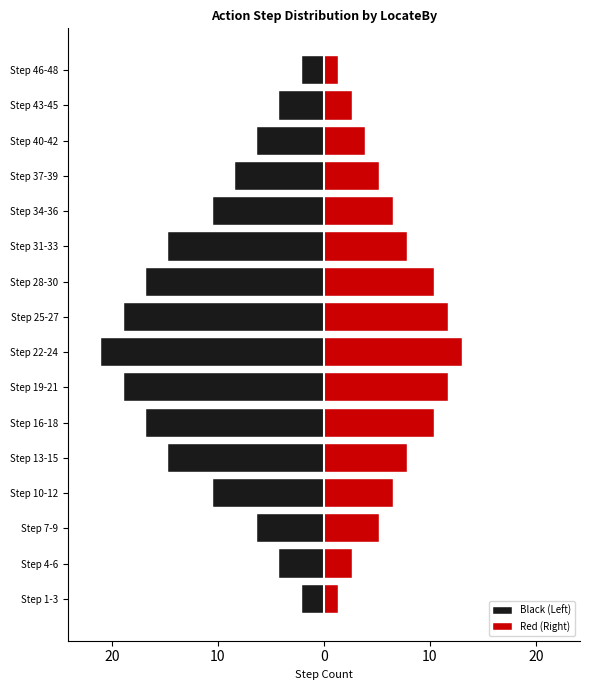

What is the sum of the Black (Left) values at Step 40-42 and Step 34-36?

-16.8